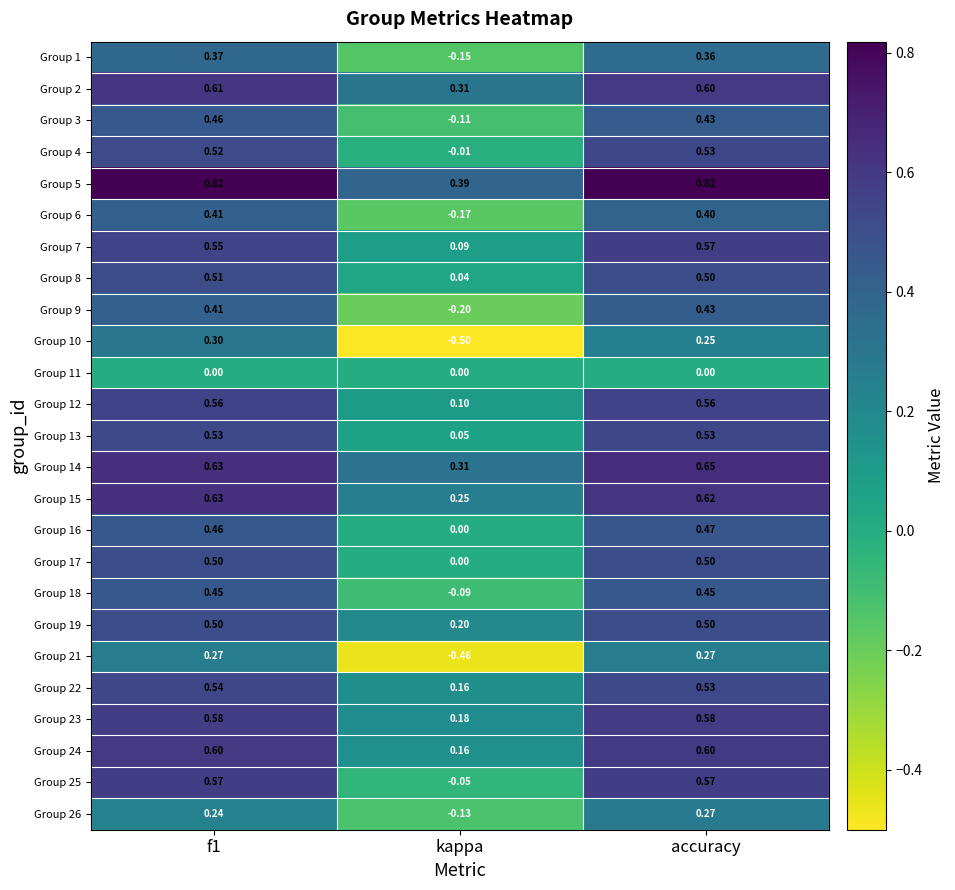

At which category is the sum across all series the highest?

f1